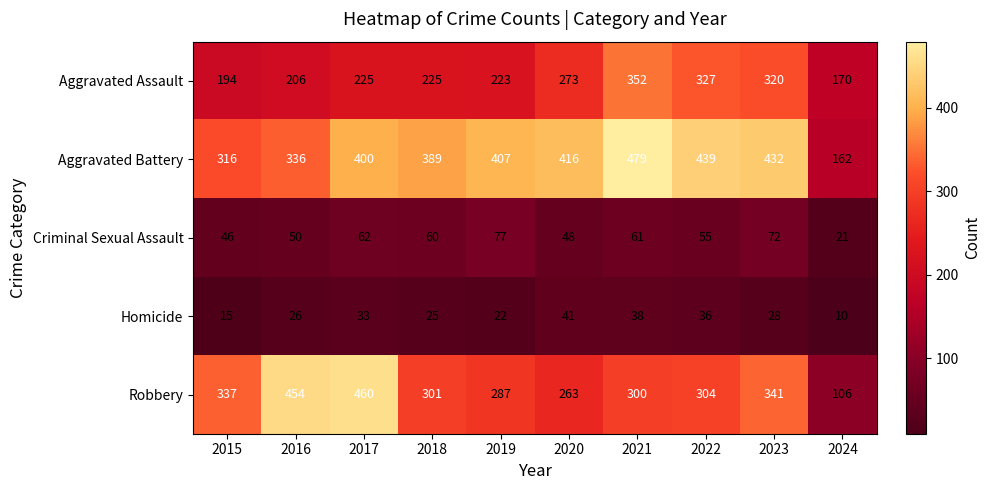

What is the difference between the Robbery values at 2023 and 2019?

54